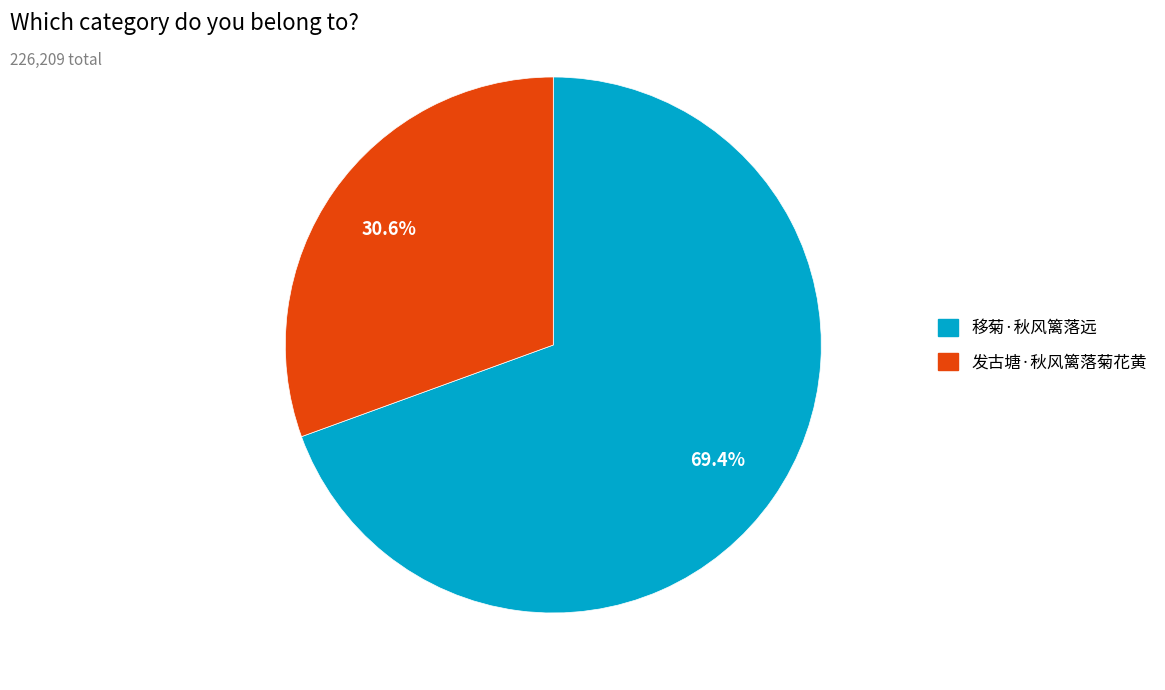

To the nearest percent, what is the difference between the 发古塘·秋风篱落菊花黄 and 移菊·秋风篱落远 slice percentages?

39%